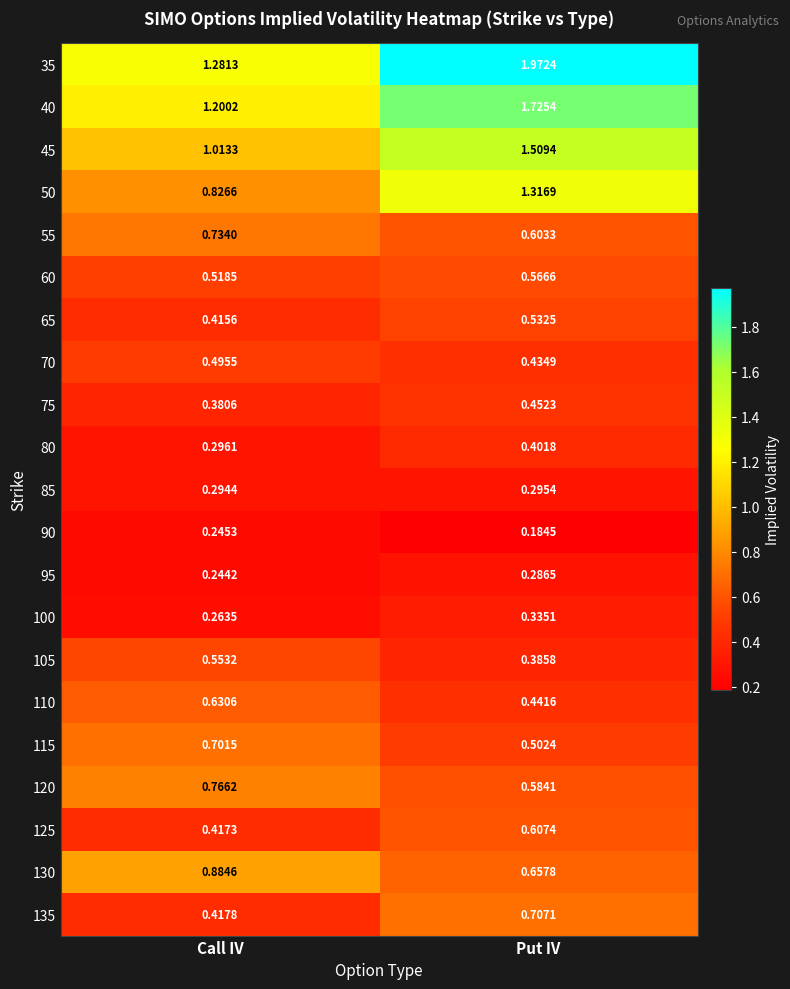

At which label is 130 closest to 0?

Put IV